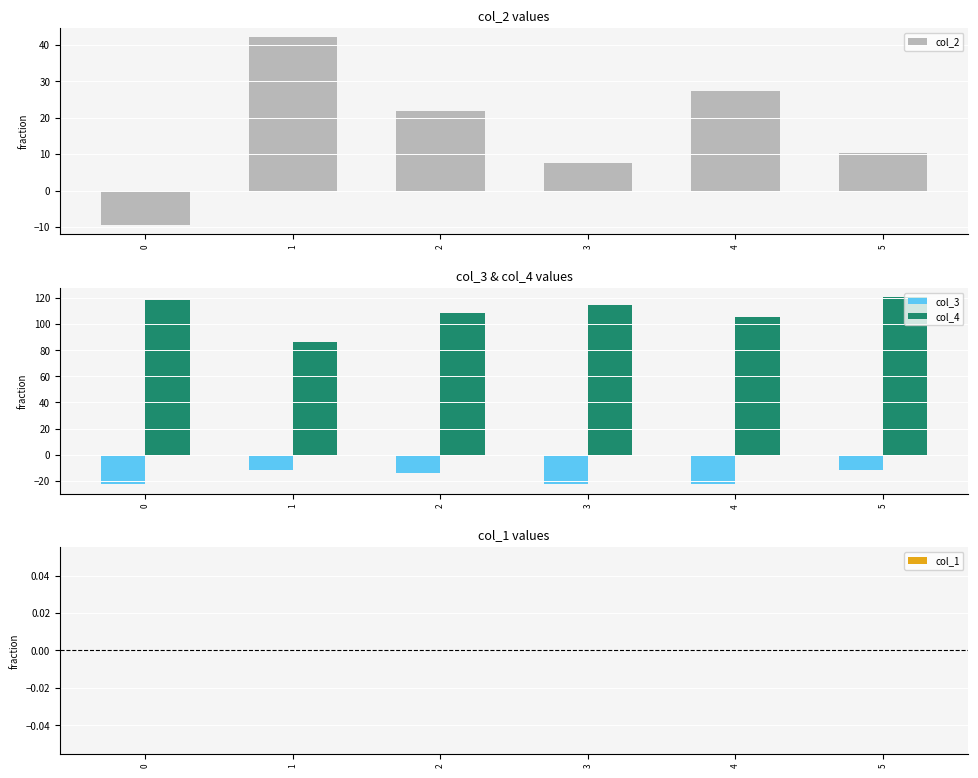

What is the value of the col_4 bar at the 4th from the left?

114.2